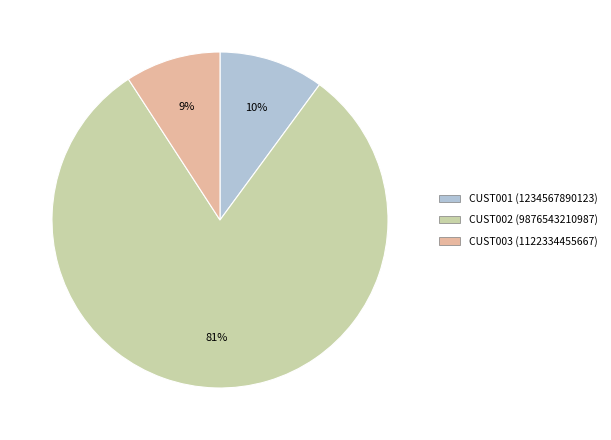

To the nearest percent, what is the difference between the CUST001 and CUST002 slice percentages?

71%